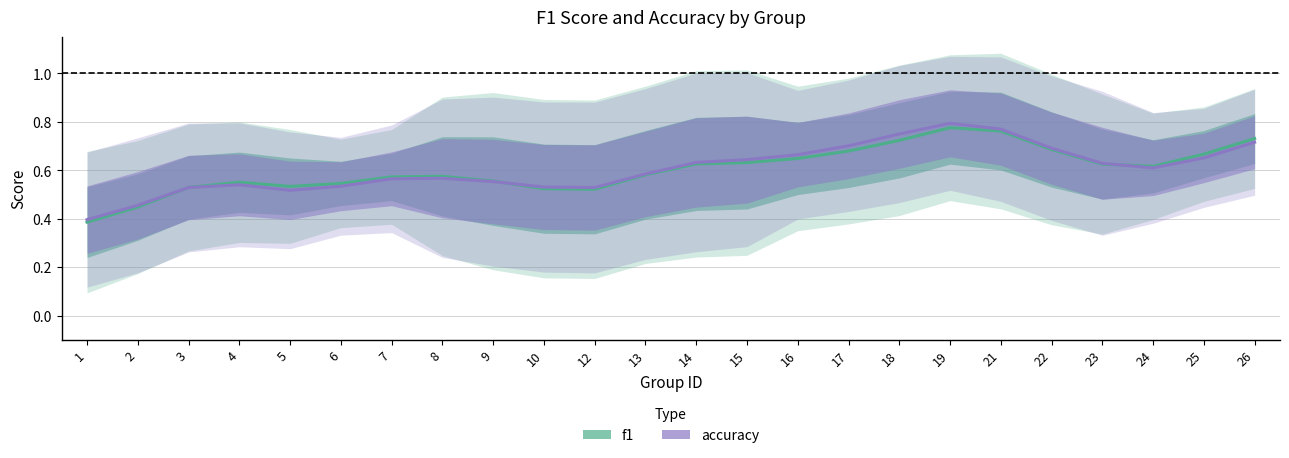

Does the chart display data point markers on the line(s)?

No